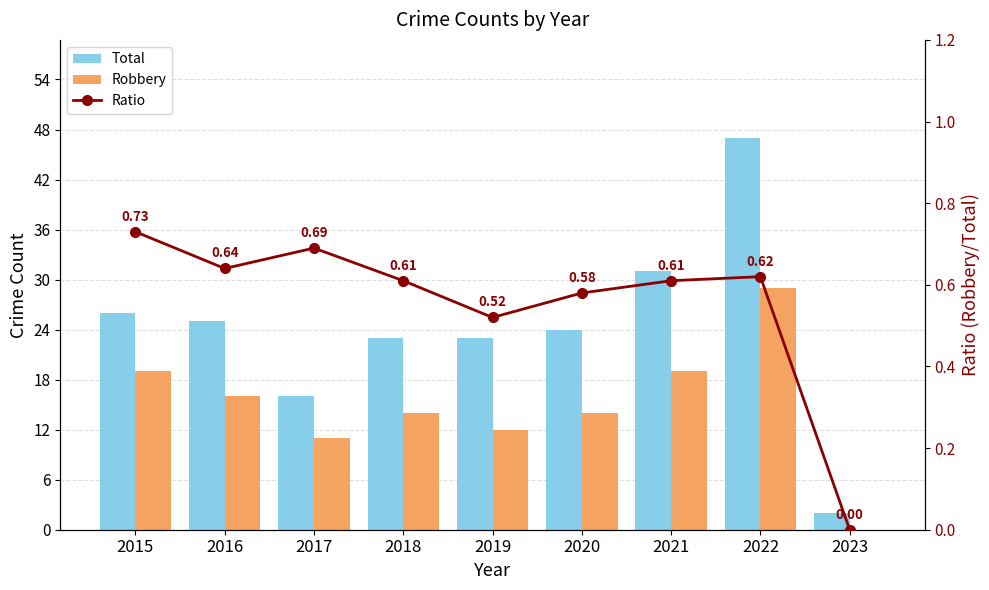

Is the value of Ratio at 2021 greater than the value of Robbery at 2021?

No